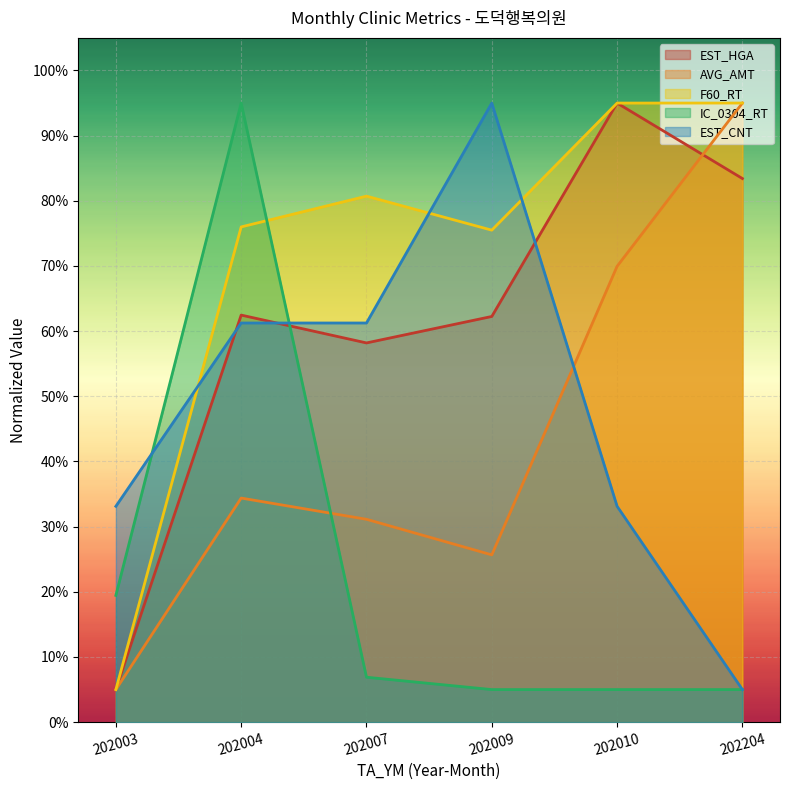

Reading right to left, transcribe all the data shown in this chart.

EST_HGA: 83.4	95.0	62.3	58.2	62.5	5.0
AVG_AMT: 95.0	70.0	25.7	31.1	34.4	5.0
F60_RT: 95.0	95.0	75.5	80.7	76.0	5.0
IC_0304_RT: 5.0	5.0	5.0	6.9	95.0	19.5
EST_CNT: 5.0	33.1	95.0	61.2	61.2	33.1